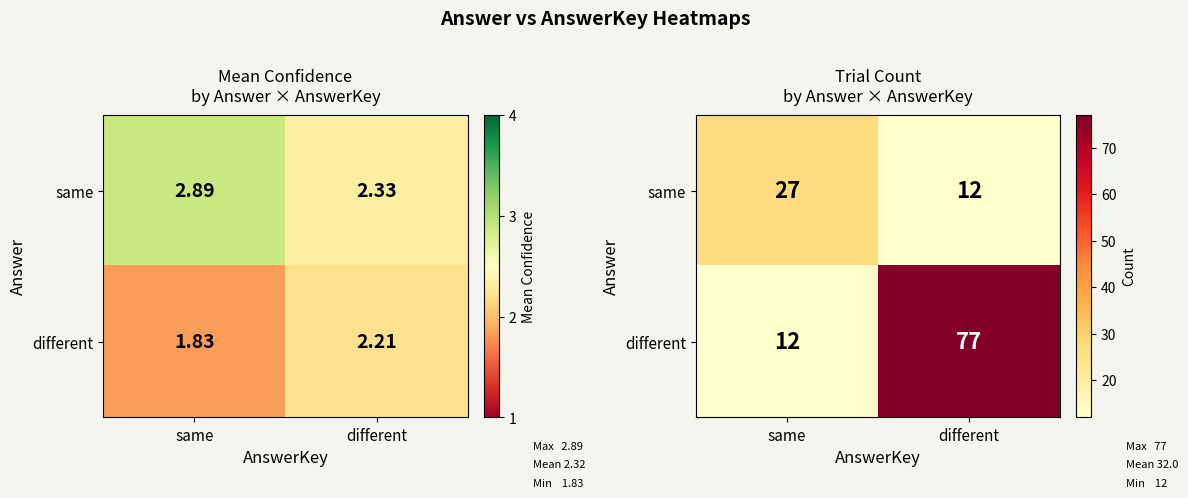

True or false: different has a value of 7 at same.

False